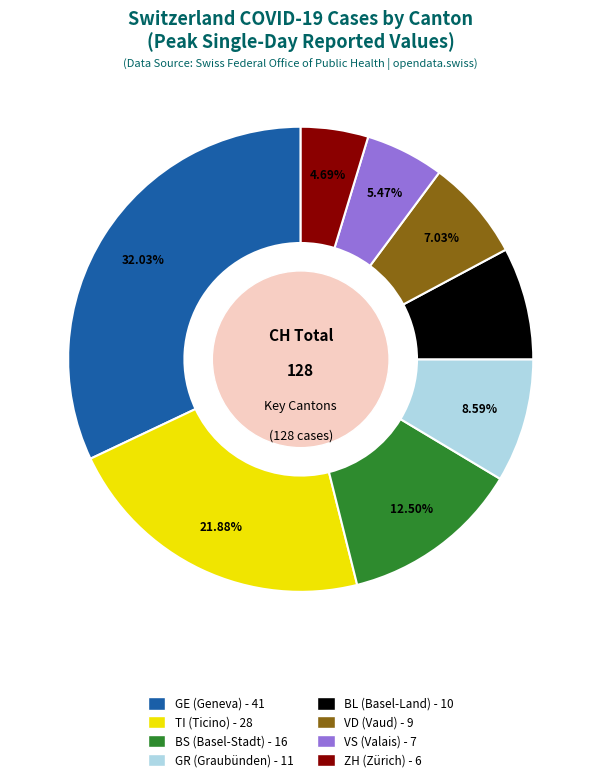

Is there any slice that represents more than half of the pie?

No